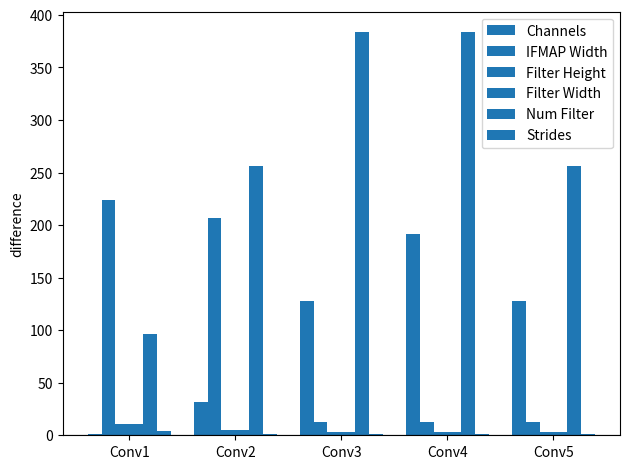

Where is IFMAP Width nearest to the value 118?

Conv2